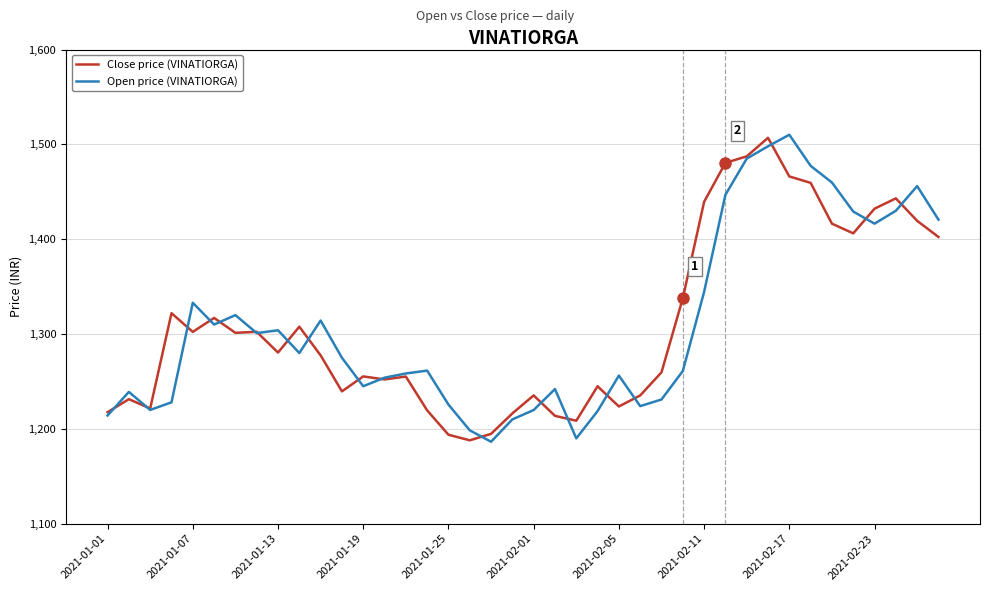

What is the difference between the maximum and minimum values in the Open price (VINATIORGA) series?

323.7